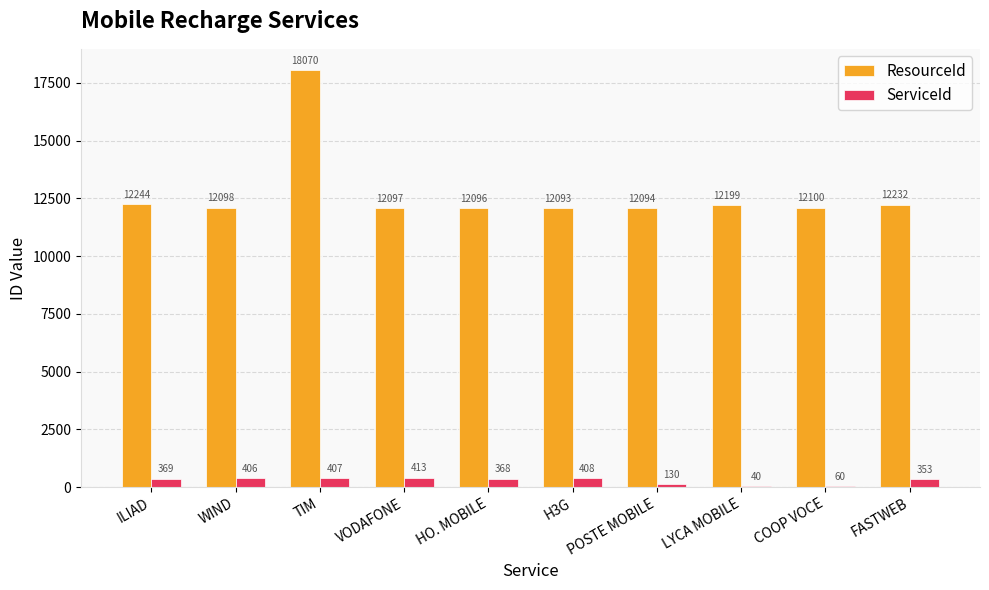

Which category has the highest value in the ServiceId series?

VODAFONE